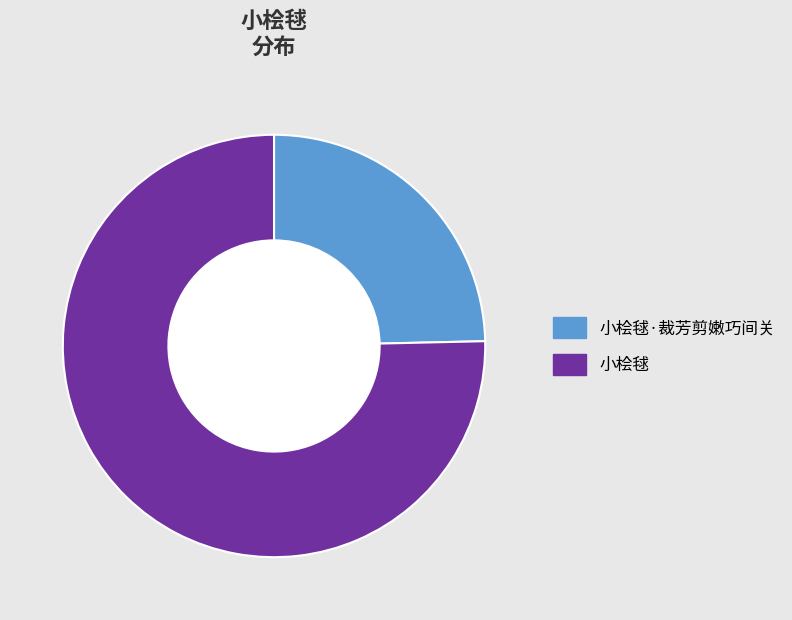

Does any single category account for the majority?

Yes